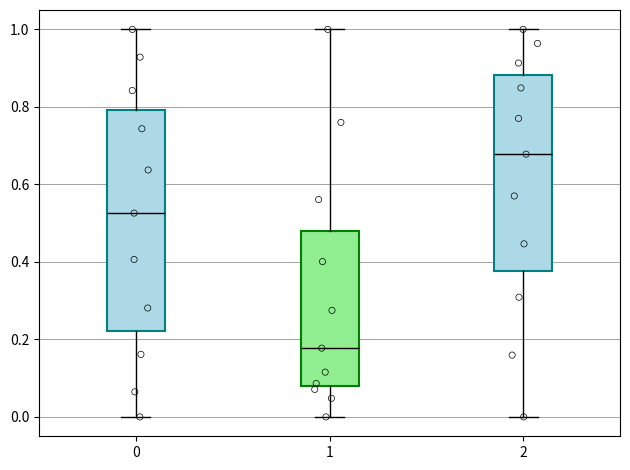

Which box is the tallest, from its lower edge to its upper edge?

0